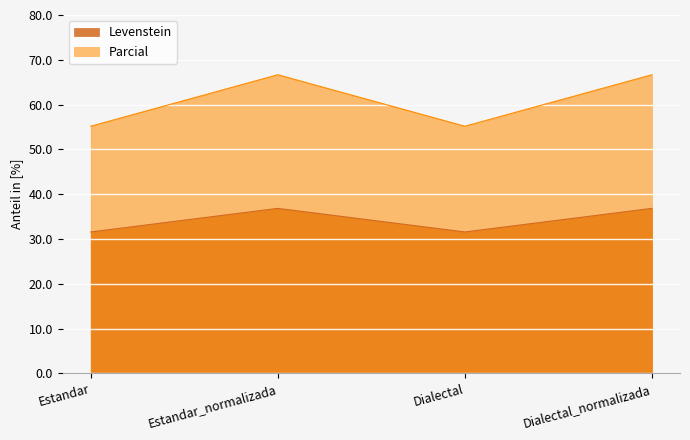

At how many categories does at least one series exceed 54?

4